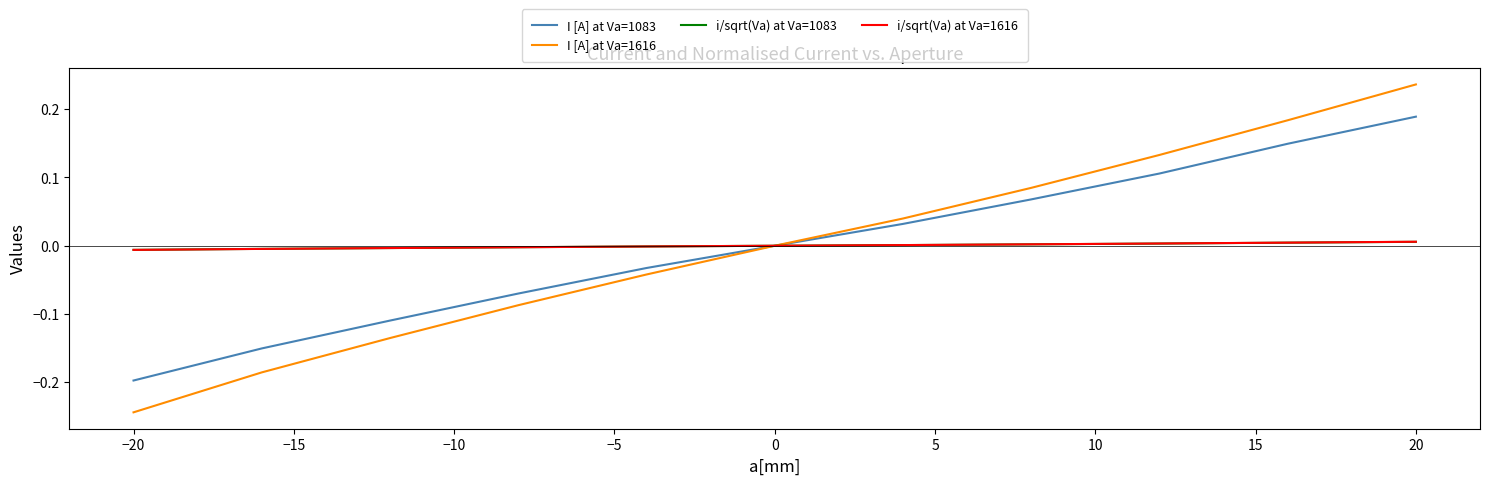

Which series has the widest spread of values?

I [A] at Va=1616